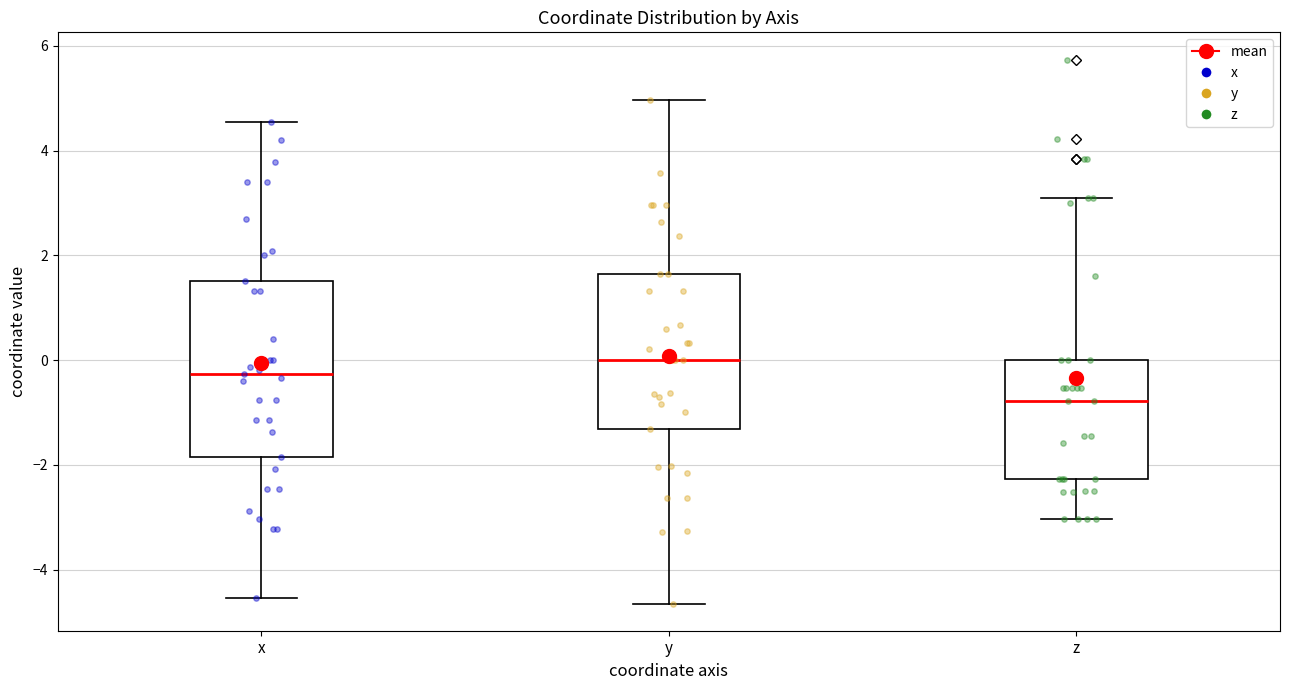

Comparing the boxes themselves (not the whiskers), which one is the tallest?

x